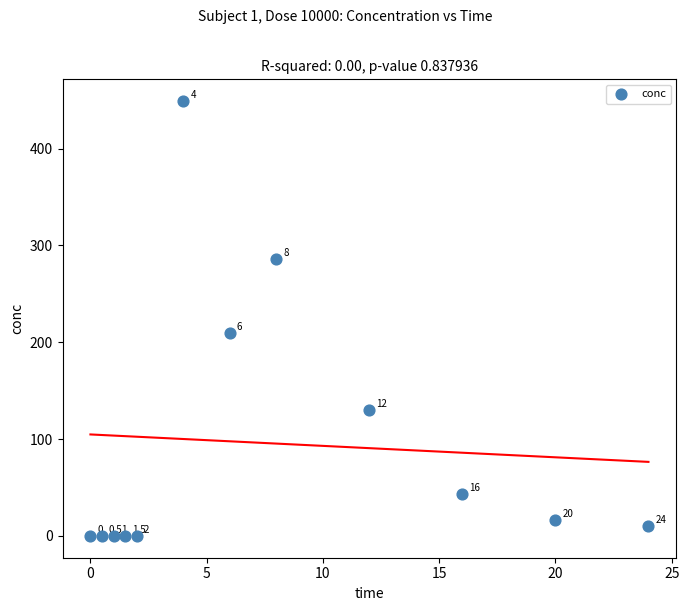

What Y value in the scatter plot is closest to 224?

210.0